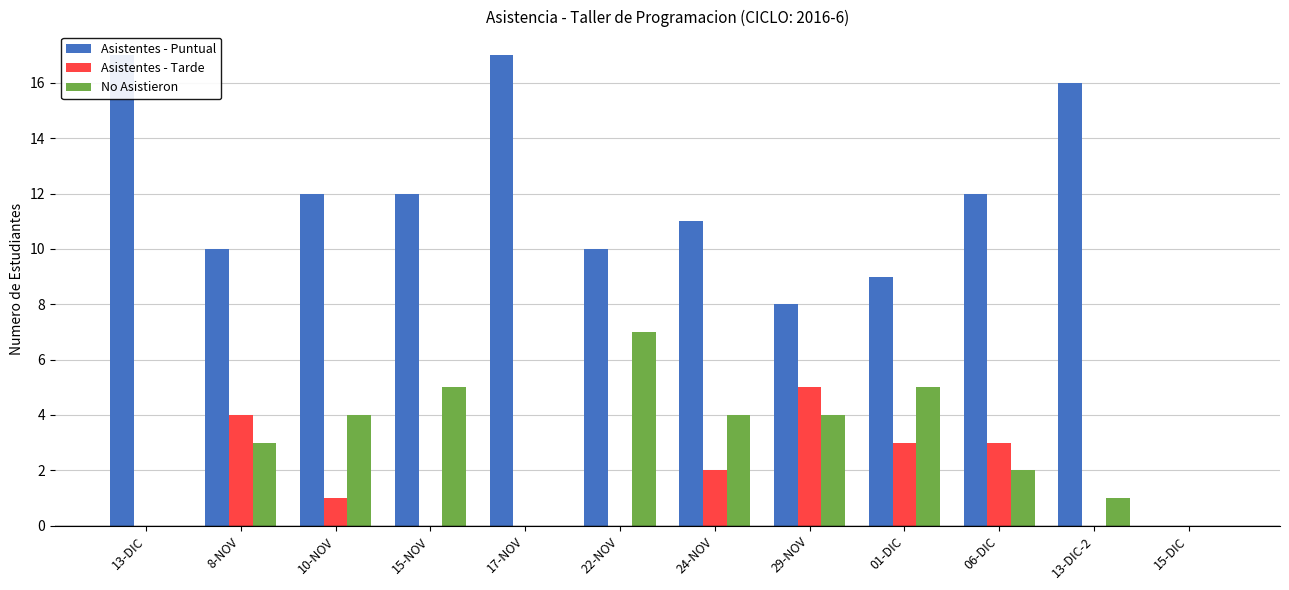

Which has a higher value, 22-NOV or 15-DIC?

22-NOV